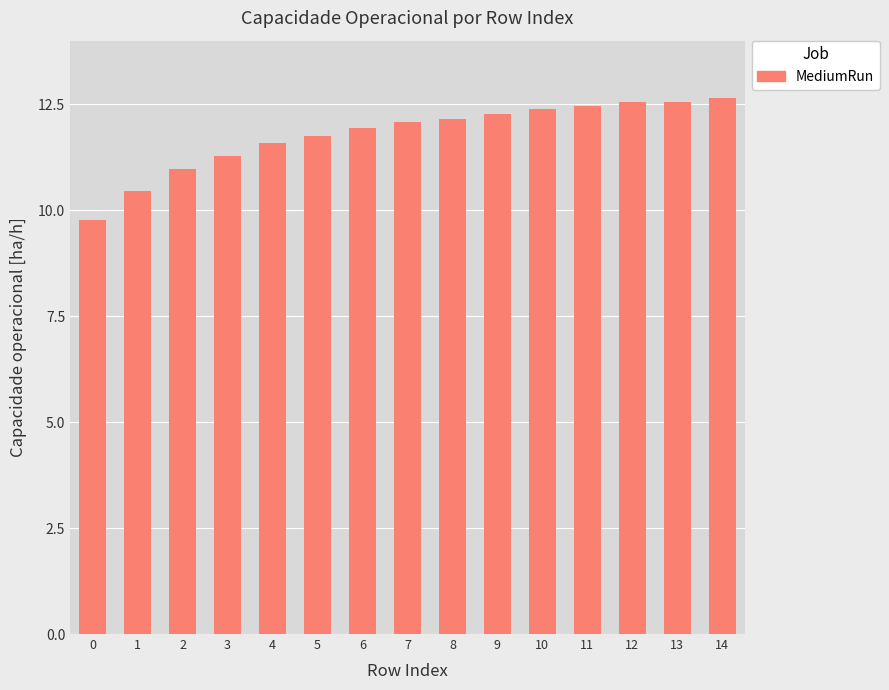

What is the value of the 7th bar from the left?

11.9